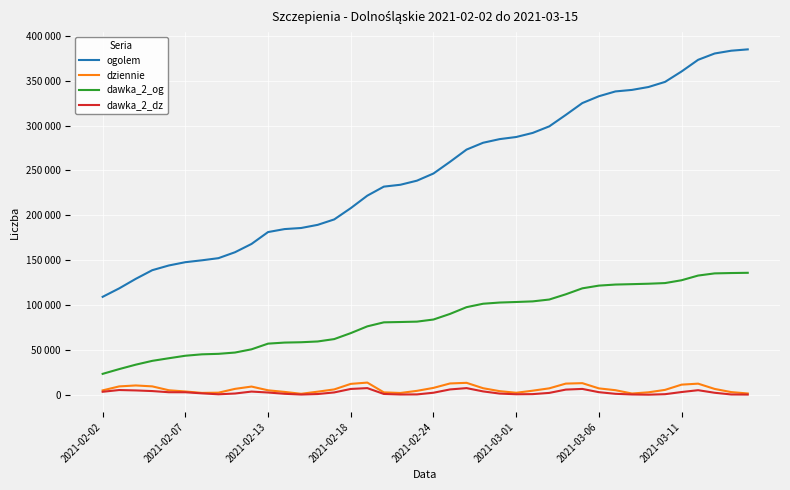

Is this an area chart (filled region under the line)?

No